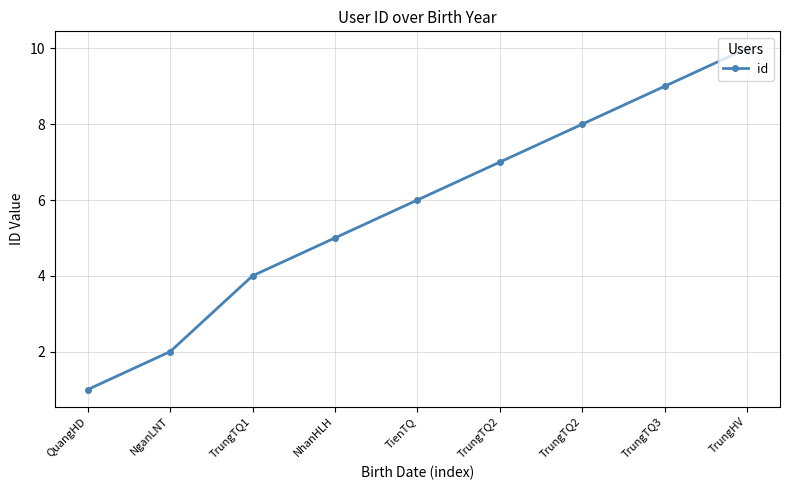

True or false: there are more than 2 points higher than both neighbors.

False